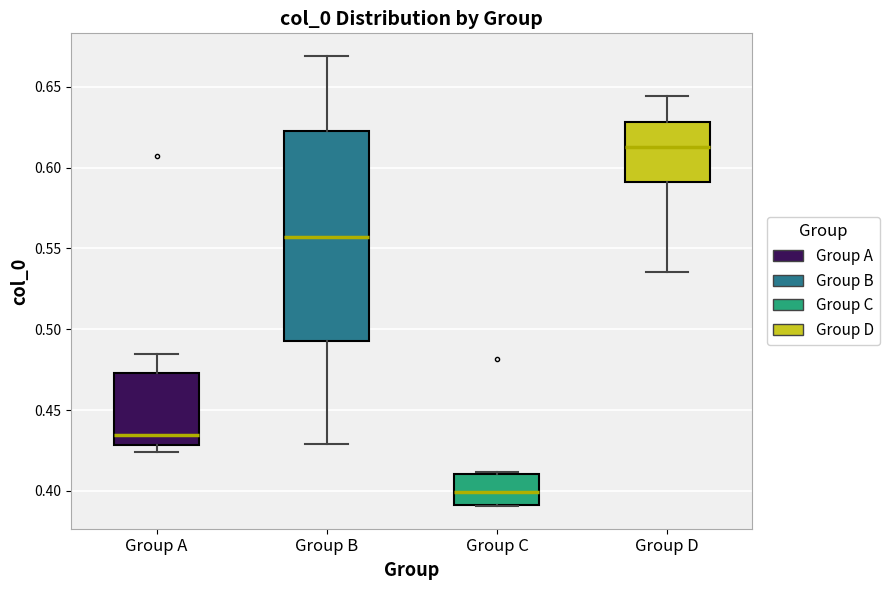

Reading left to right, transcribe this box plot: for each box, give where its median line is, the range the box spans, and where its two whiskers end, as read against the y-axis. The values are not printed on the chart, so give them approximately, as read against the axis.

Group A: median 0.435, box 0.430 to 0.475, whiskers 0.425 to 0.485
Group B: median 0.555, box 0.495 to 0.620, whiskers 0.430 to 0.670
Group C: median 0.400, box 0.390 to 0.410, whiskers 0.390 to 0.410
Group D: median 0.615, box 0.590 to 0.630, whiskers 0.535 to 0.645